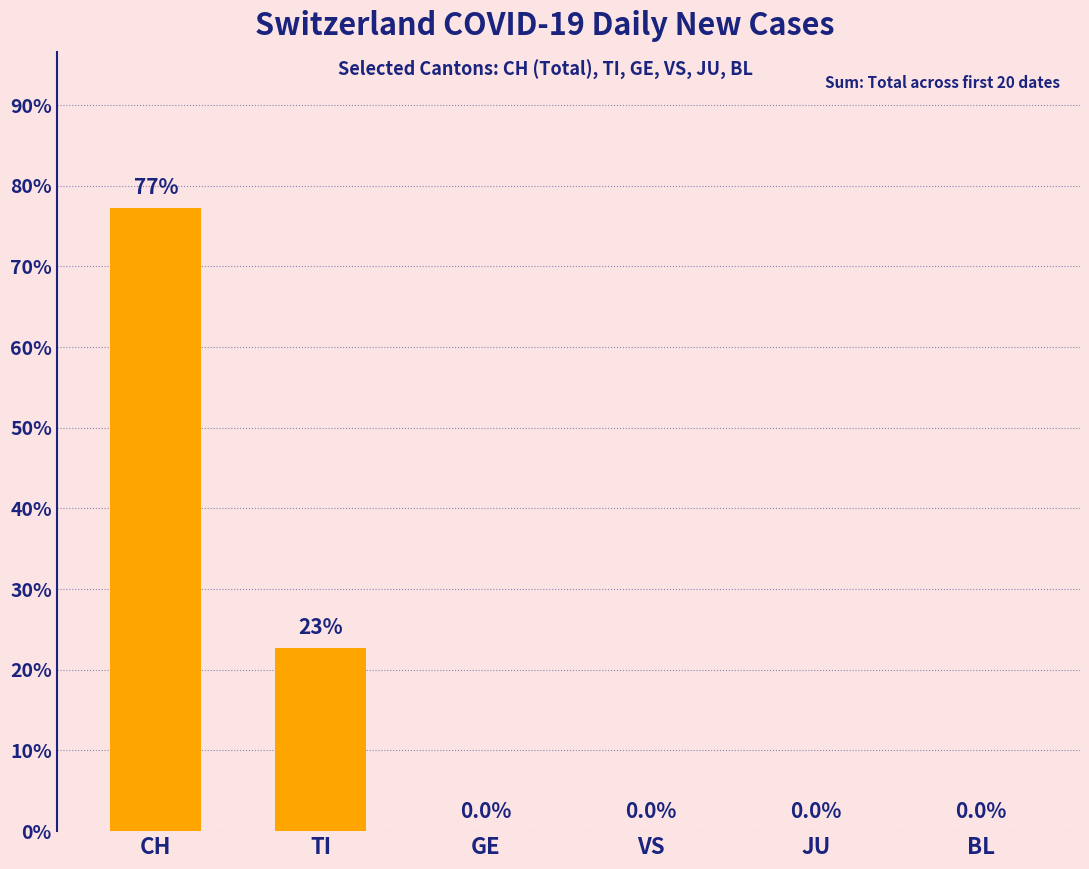

At which label is the value closest to 38?

TI